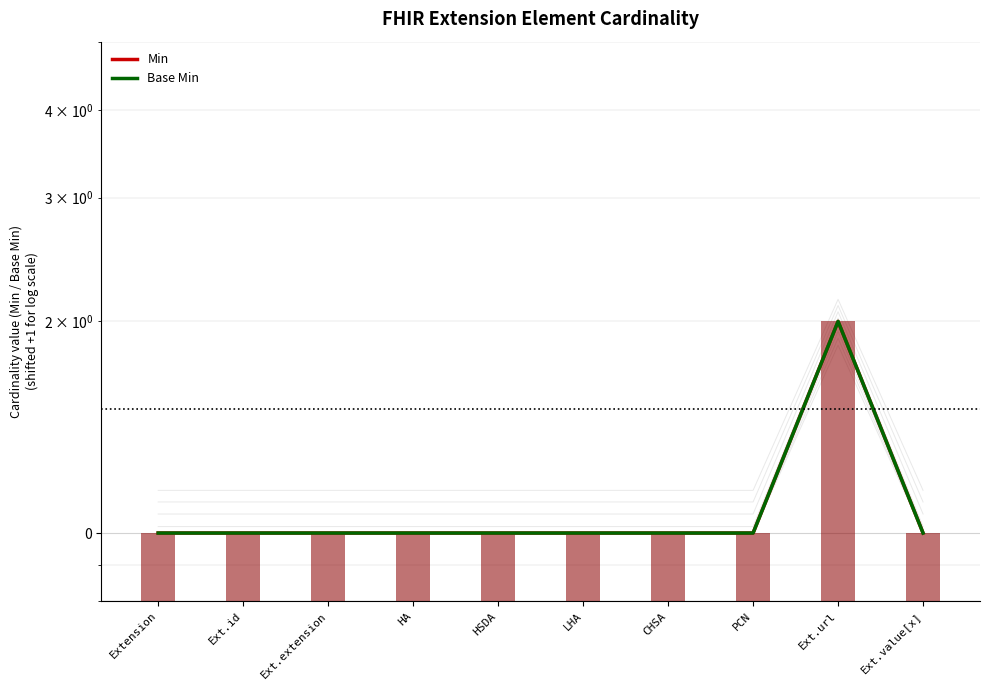

At how many categories does at least one series exceed 1?

1